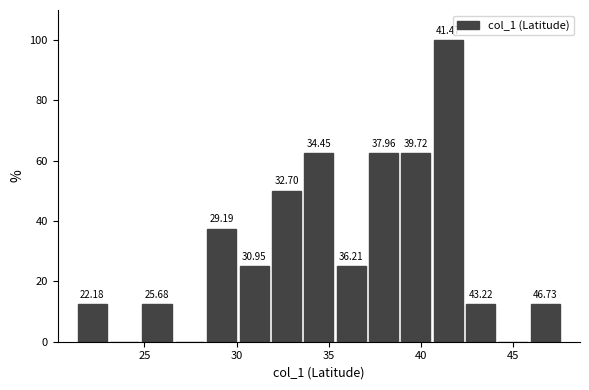

Read against the x-axis, roughly where is the centre of the tallest bar?

41.5